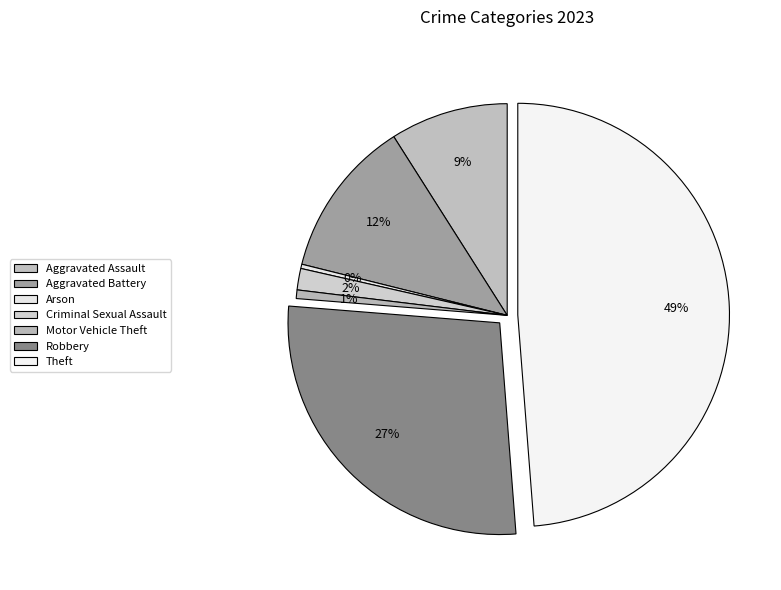

To the nearest percent, what is the difference between the Robbery and Aggravated Assault slice percentages?

18%